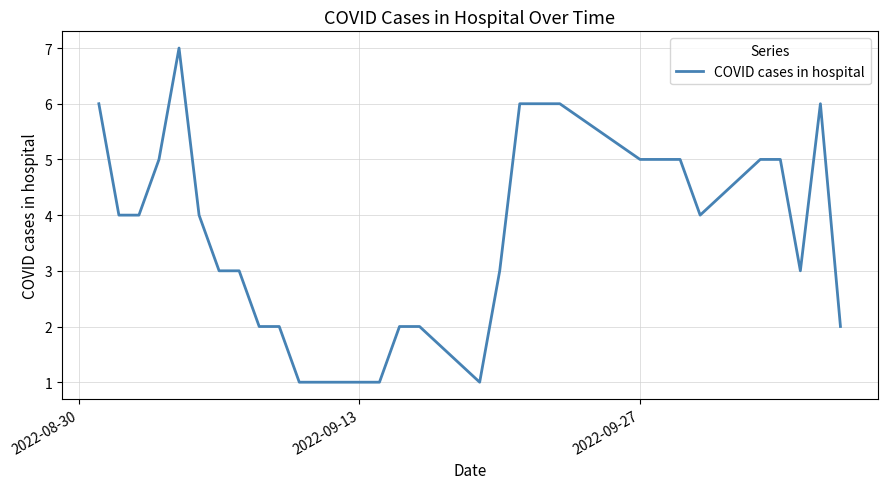

What is the difference between the maximum and minimum values?

6